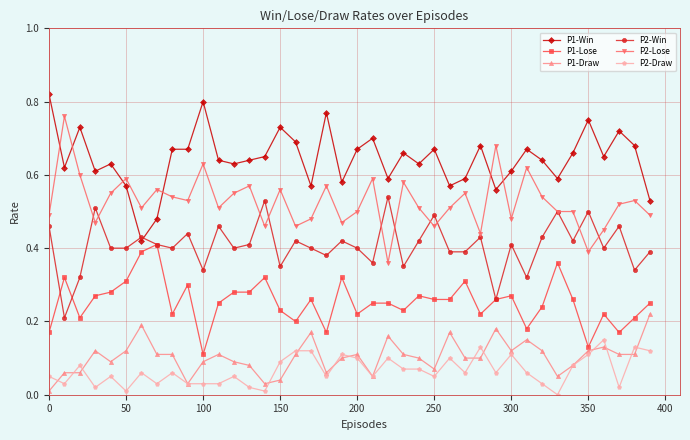

List the series in order of their peak value, highest first.

P1-Win, P2-Lose, P2-Win, P1-Lose, P1-Draw, P2-Draw